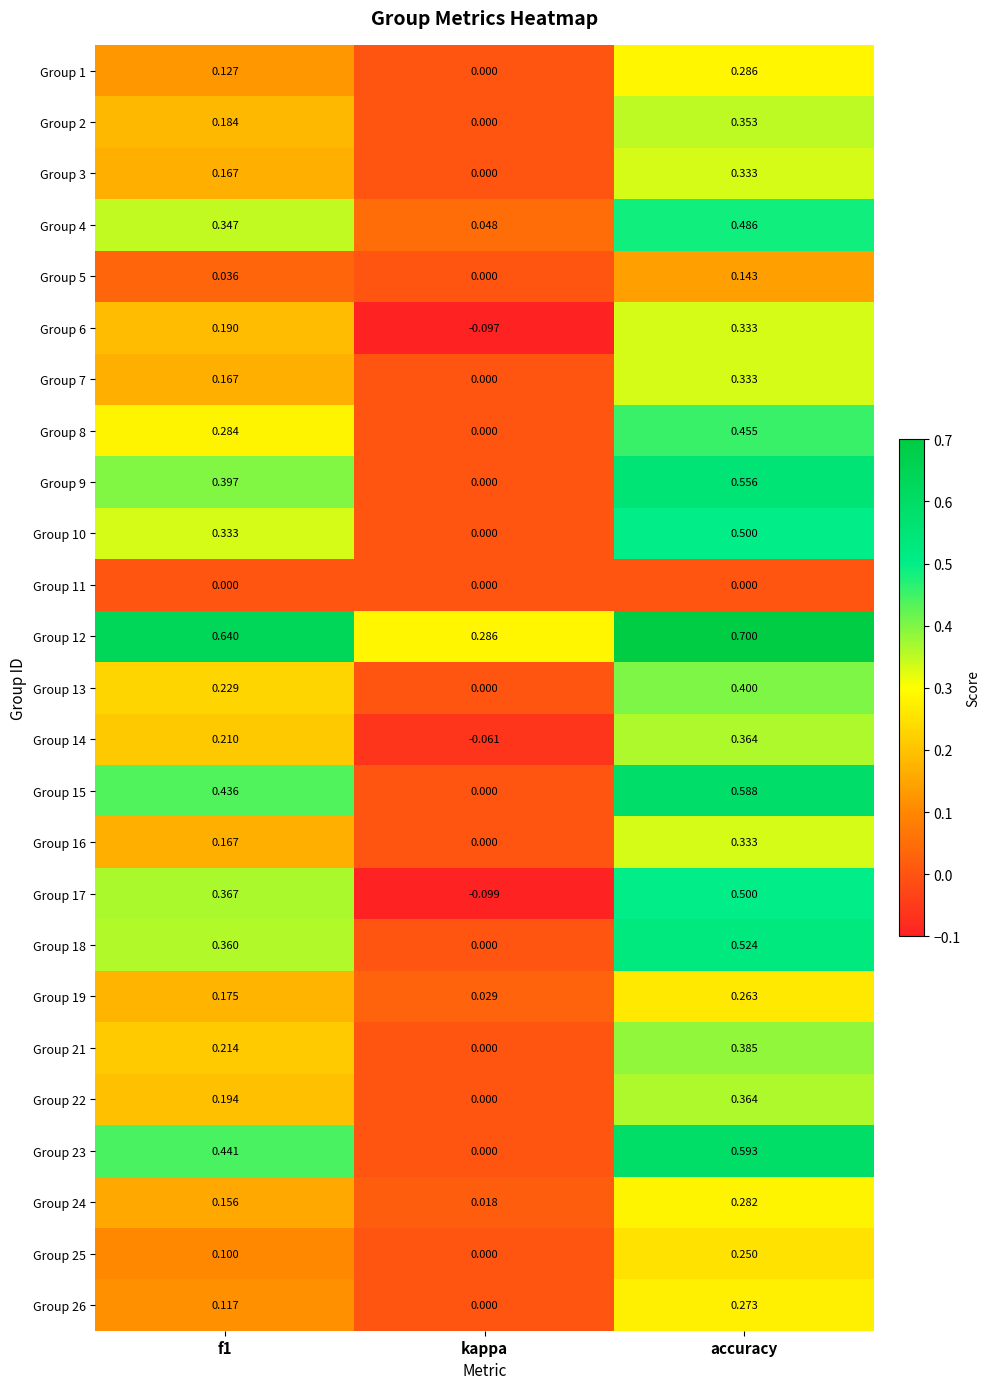

At how many categories does at least one series exceed 0?

3